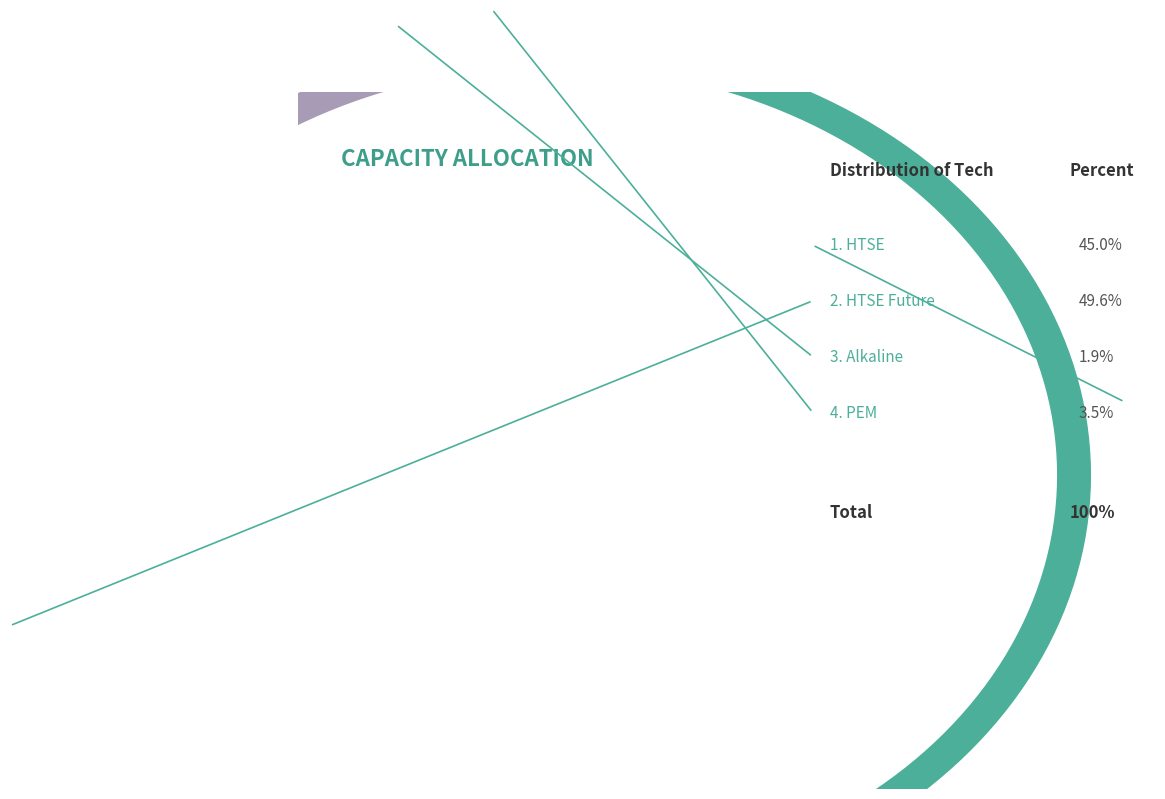

How many slices are in this pie chart?

4